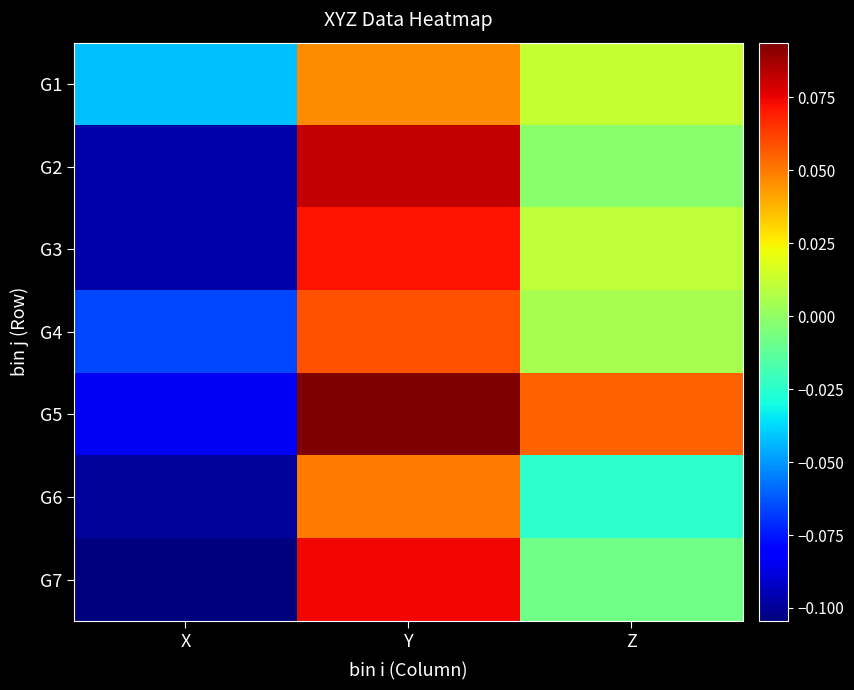

Between X and Y, which is larger?

Y